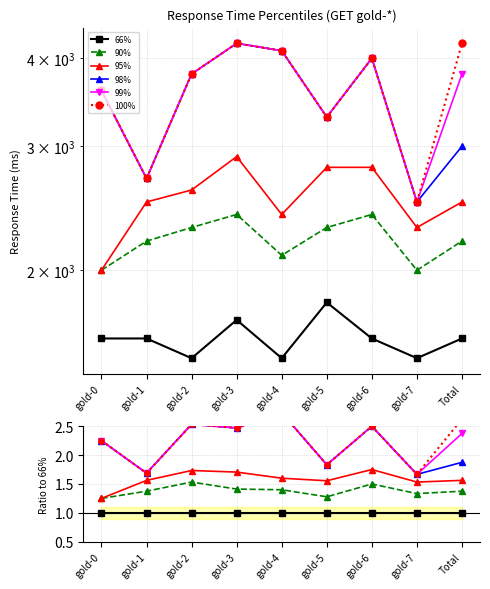

Reading right to left, transcribe all the data shown in this chart.

66%: Total=1.0	gold-7=1.0	gold-6=1.0	gold-5=1.0	gold-4=1.0	gold-3=1.0	gold-2=1.0	gold-1=1.0	gold-0=1.0
90%: Total=1.4	gold-7=1.3	gold-6=1.5	gold-5=1.3	gold-4=1.4	gold-3=1.4	gold-2=1.5	gold-1=1.4	gold-0=1.2
95%: Total=1.6	gold-7=1.5	gold-6=1.8	gold-5=1.6	gold-4=1.6	gold-3=1.7	gold-2=1.7	gold-1=1.6	gold-0=1.2
98%: Total=1.9	gold-7=1.7	gold-6=2.5	gold-5=1.8	gold-4=2.7	gold-3=2.5	gold-2=2.5	gold-1=1.7	gold-0=2.2
99%: Total=2.4	gold-7=1.7	gold-6=2.5	gold-5=1.8	gold-4=2.7	gold-3=2.5	gold-2=2.5	gold-1=1.7	gold-0=2.2
100%: Total=2.6	gold-7=1.7	gold-6=2.5	gold-5=1.8	gold-4=2.7	gold-3=2.5	gold-2=2.5	gold-1=1.7	gold-0=2.2